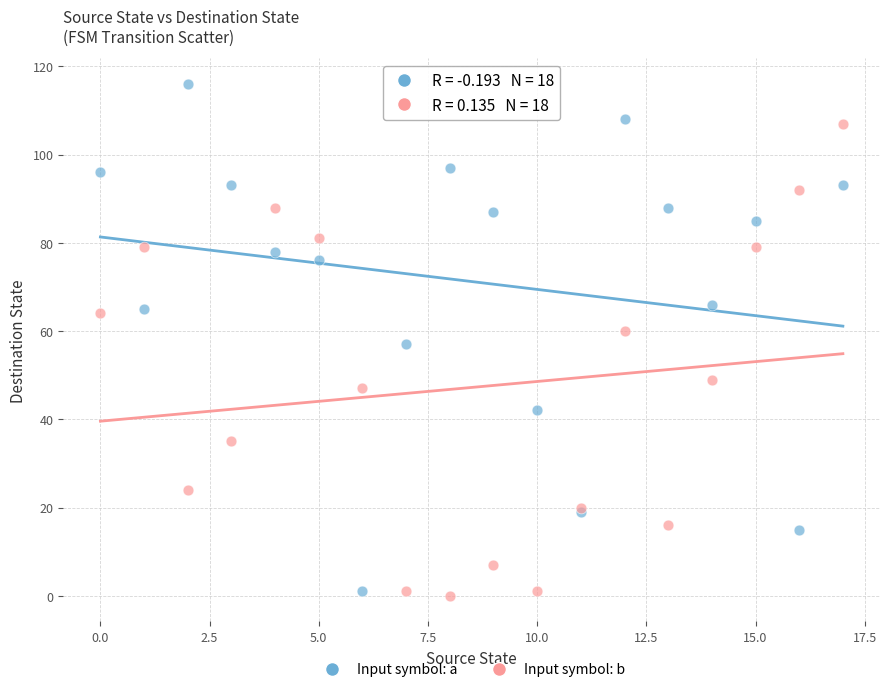

Which series contains the highest Y value?

Input symbol: a